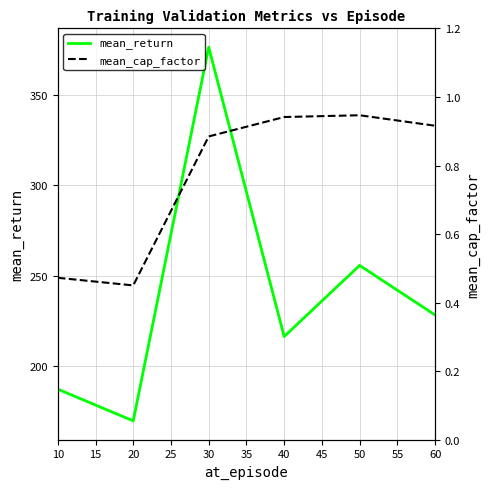

Rank the categories by mean_return value from highest to lowest.

30, 50, 60, 40, 10, 20